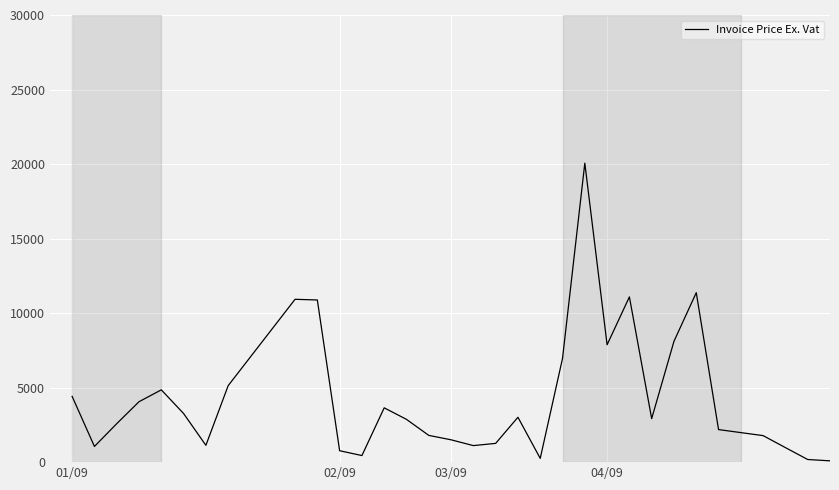

Does the chart display data point markers on the line(s)?

No